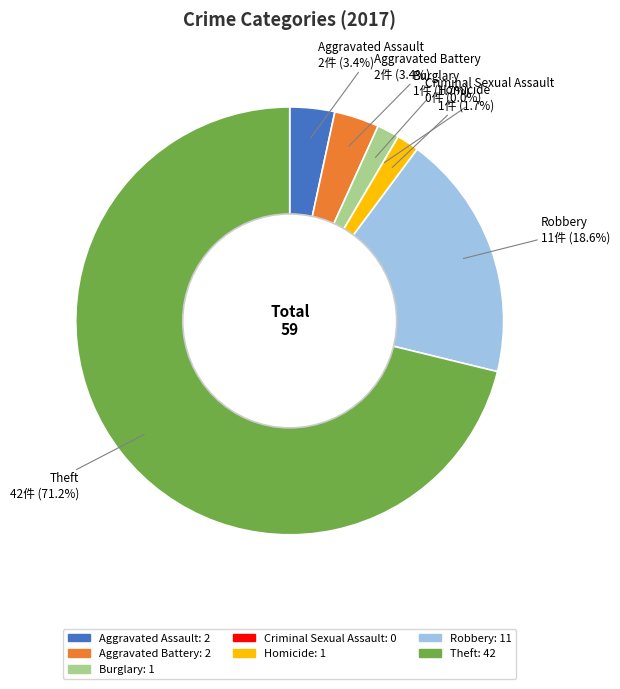

Is Theft the majority of the pie?

Yes